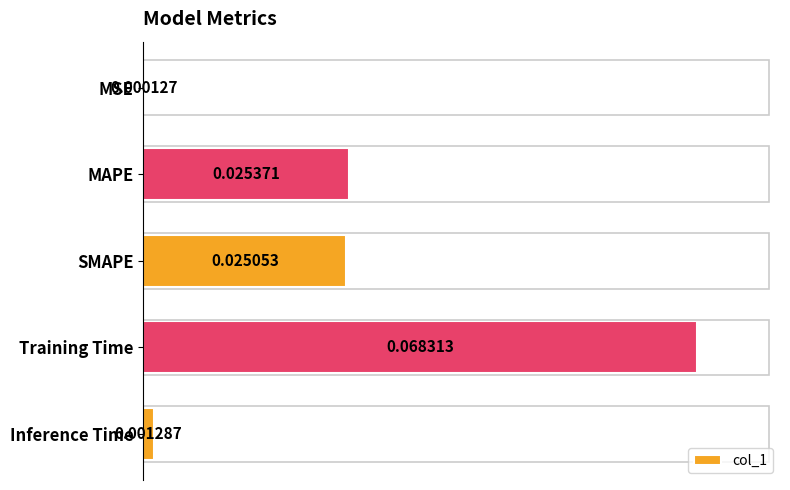

Which label corresponds to the largest value in the chart?

Training Time